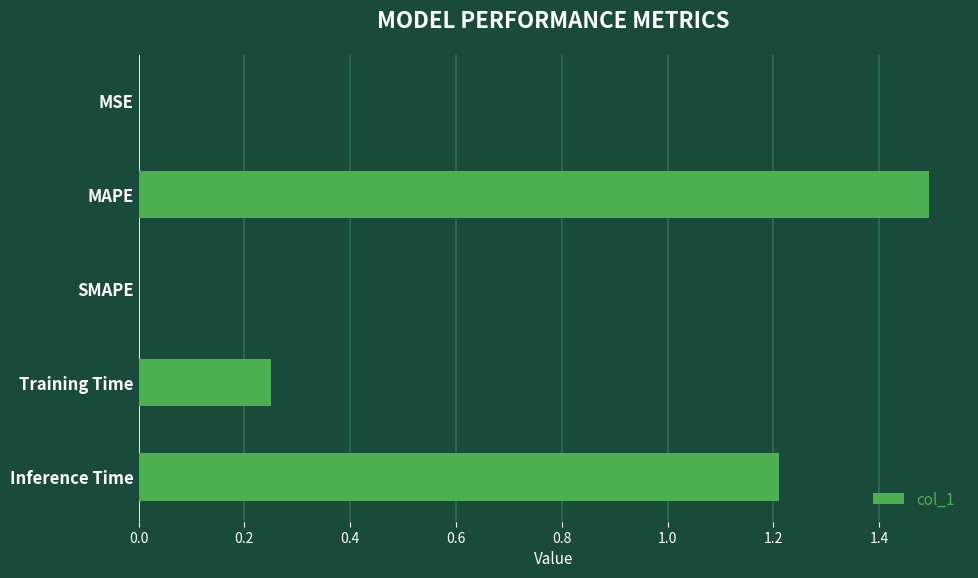

Are the bars horizontal?

Yes